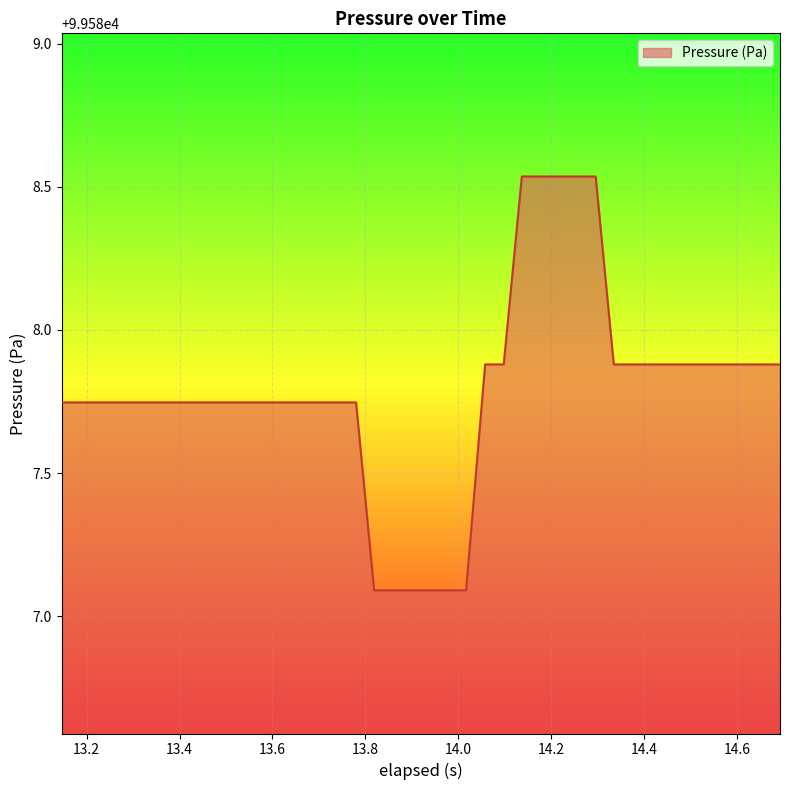

What is the minimum value shown in the chart?

99587.1